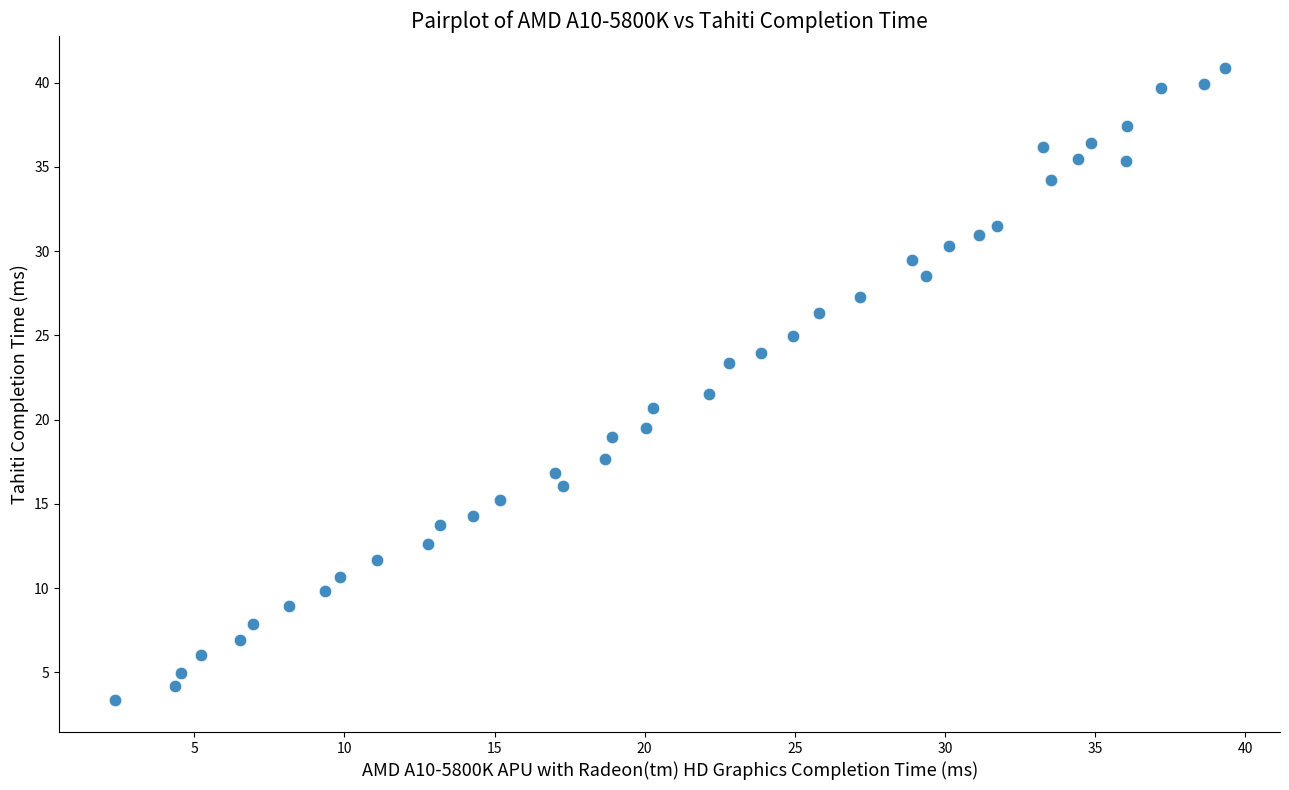

What is the range of X values (max minus min)?

37.0